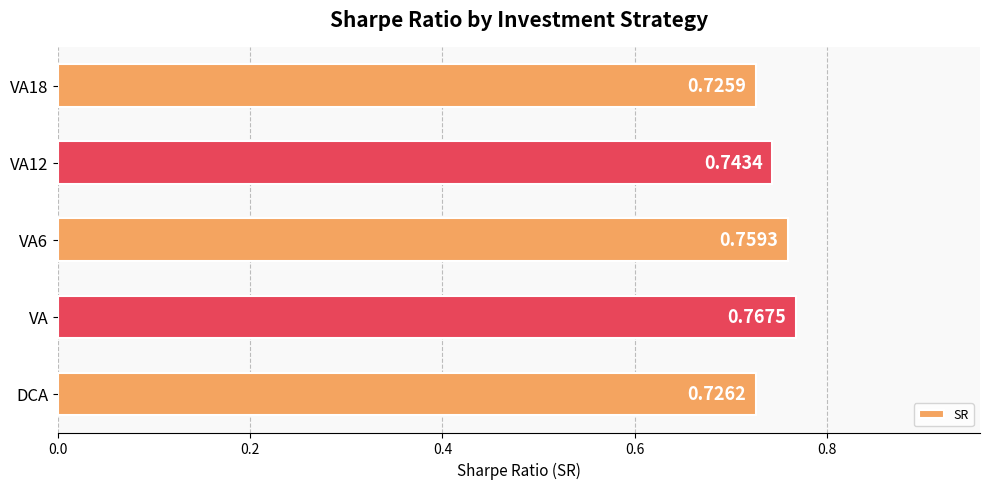

Count the values in the range 0 to 1.

5